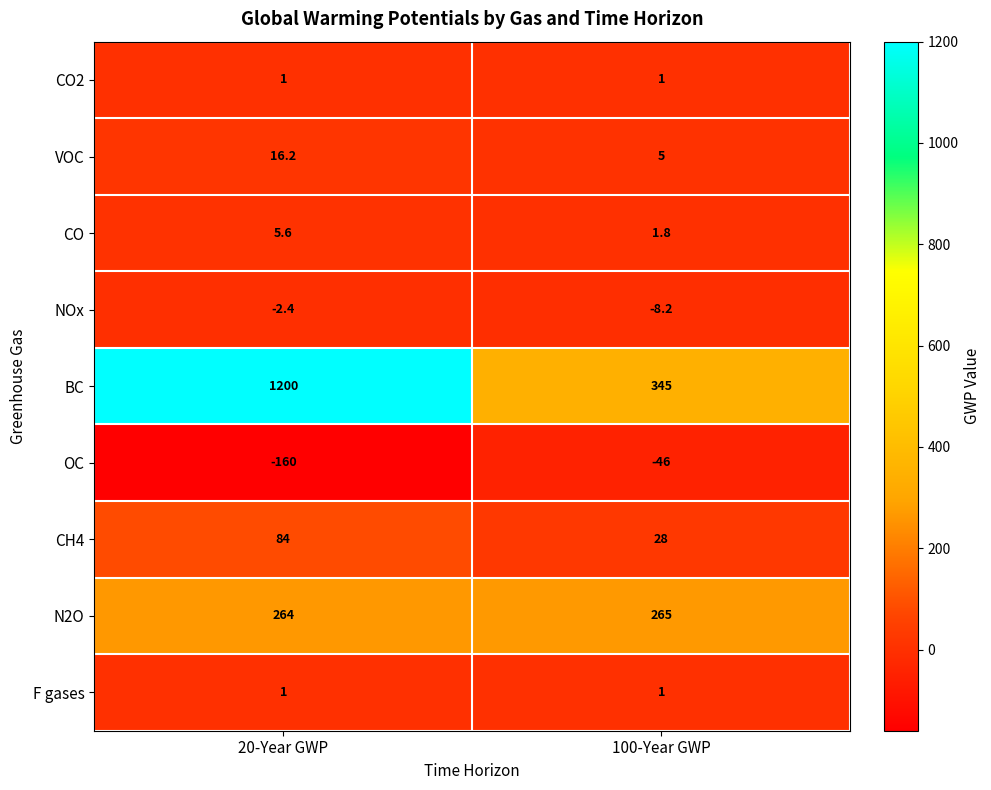

List the labels in order of VOC value, smallest first.

100-Year GWP, 20-Year GWP